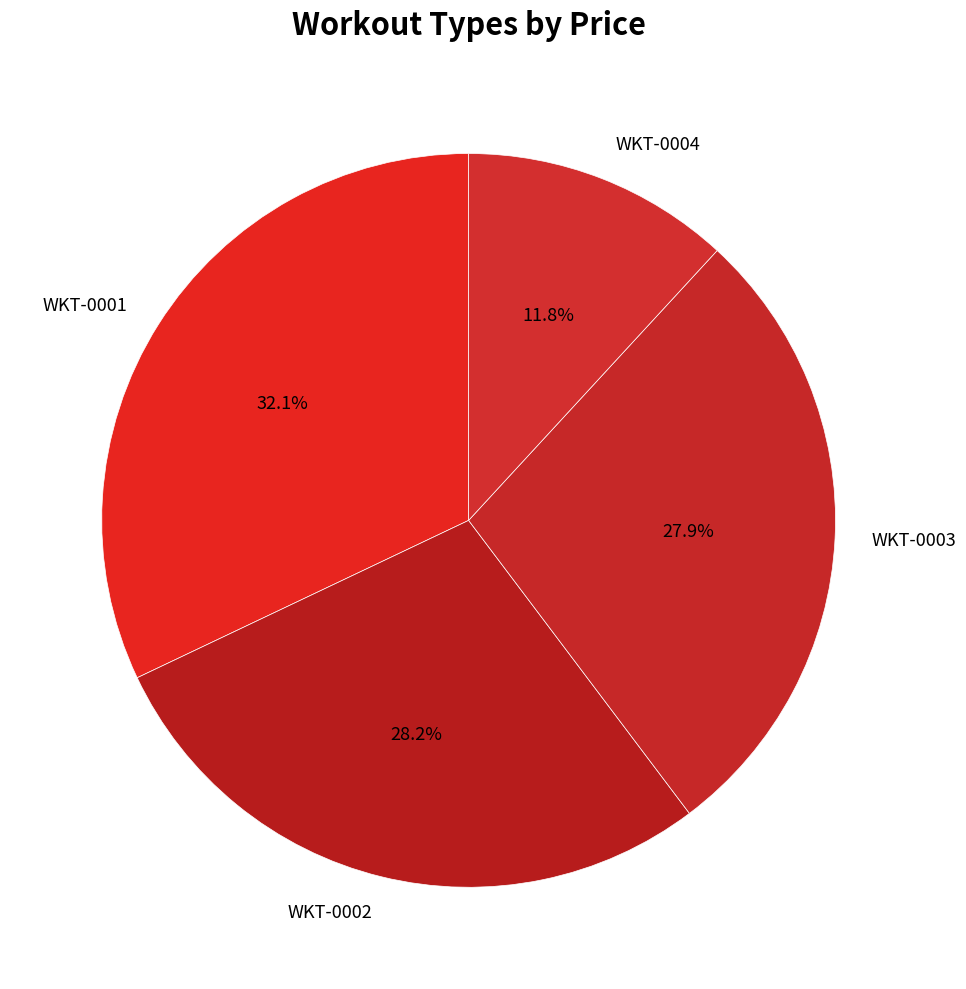

Combined, do WKT-0003 and WKT-0001 account for over 50%?

Yes